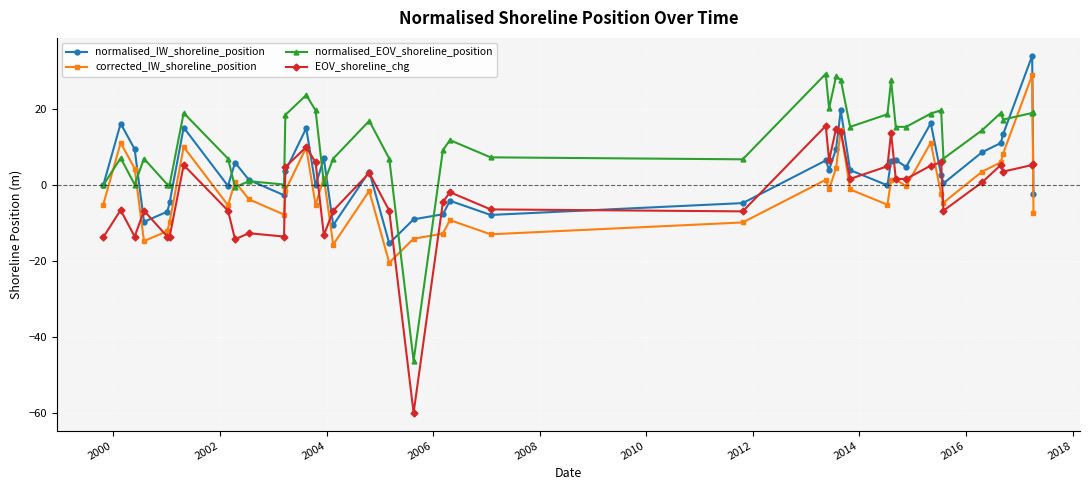

How many distinct data groups are displayed?

4